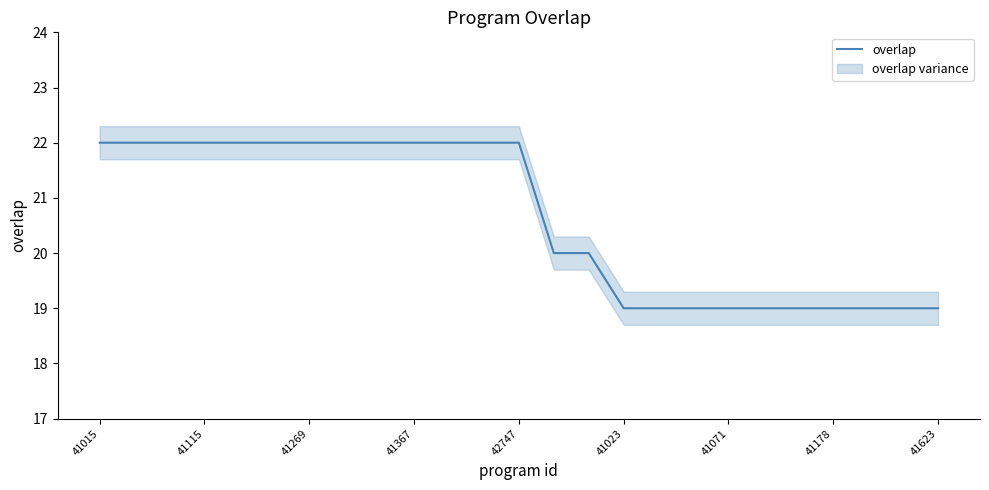

True or false: the data has more than 0 interior local peaks.

False